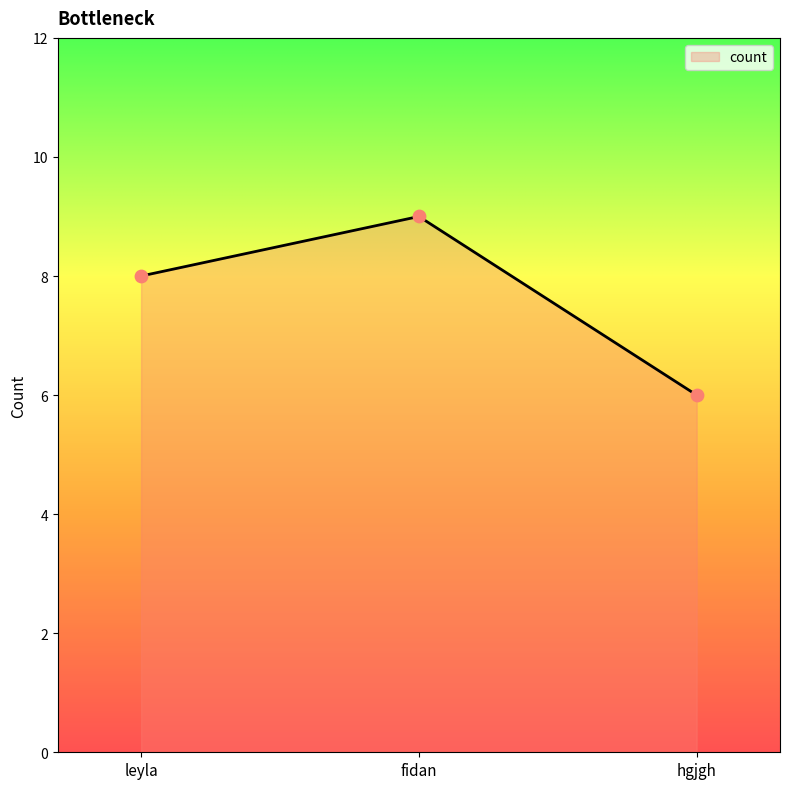

What is the change in value from leyla to fidan?

+1